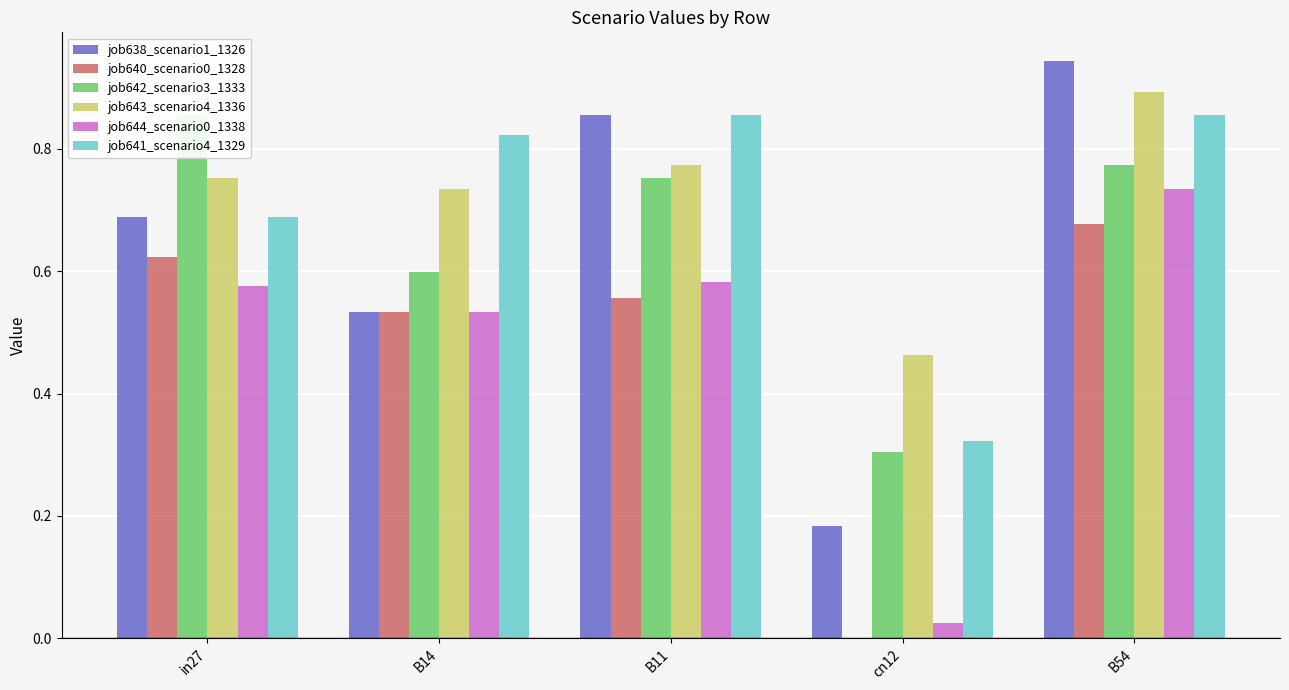

Which series has the largest range (max minus min)?

job638_scenario1_1326